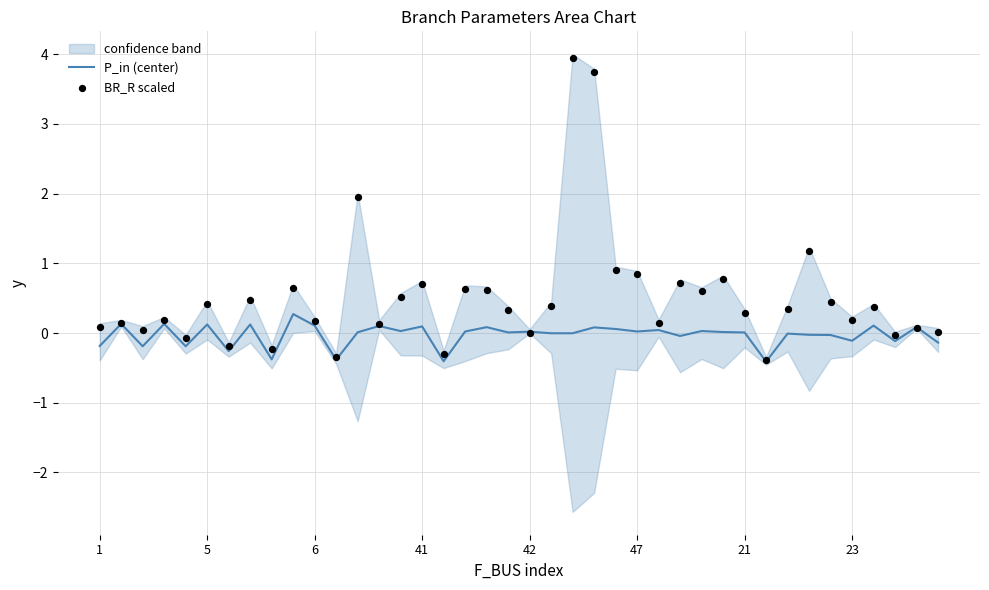

What is the minimum value for P_in (center)?

-0.4